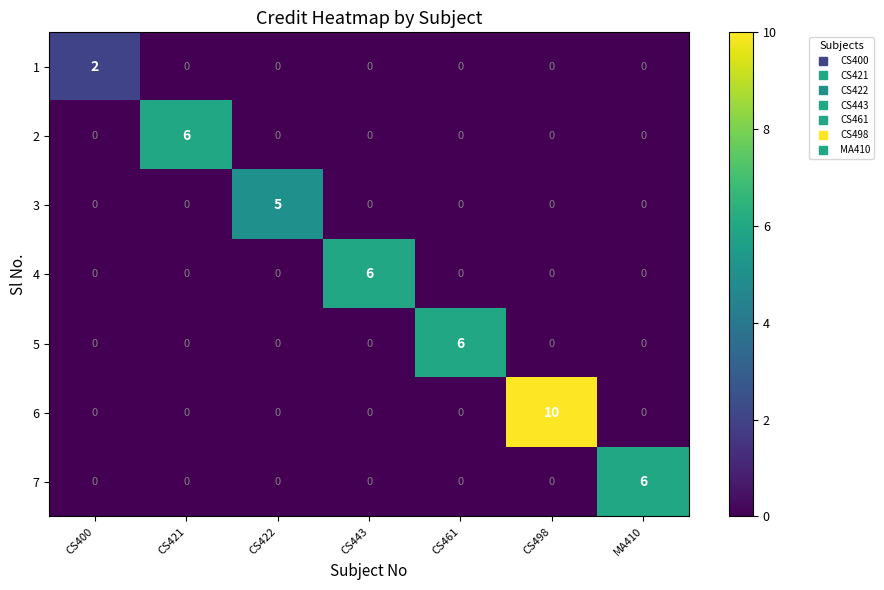

Which series has the largest range (max minus min)?

6